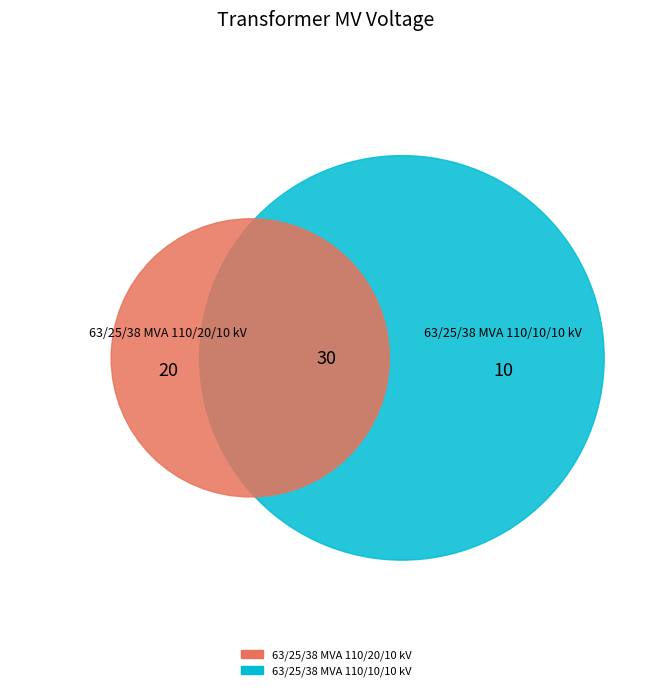

To the nearest percent, what is the difference between the 63/25/38 MVA 110/20/10 kV and 63/25/38 MVA 110/10/10 kV slice percentages?

33%